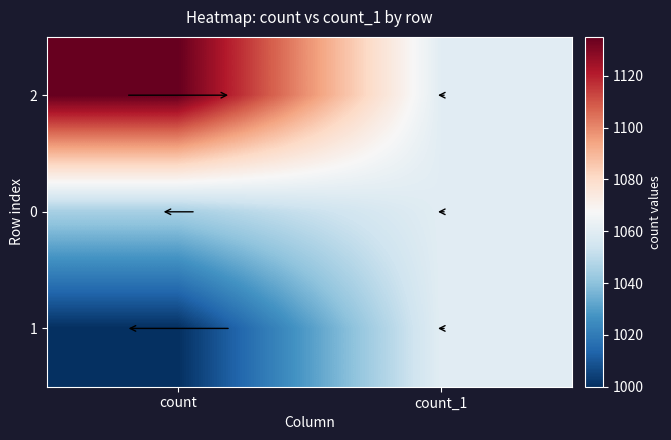

Count the number of data series in this chart.

3